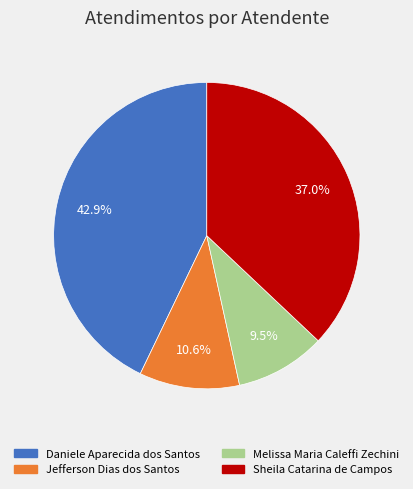

Which category has the biggest portion of the pie?

Daniele Aparecida dos Santos